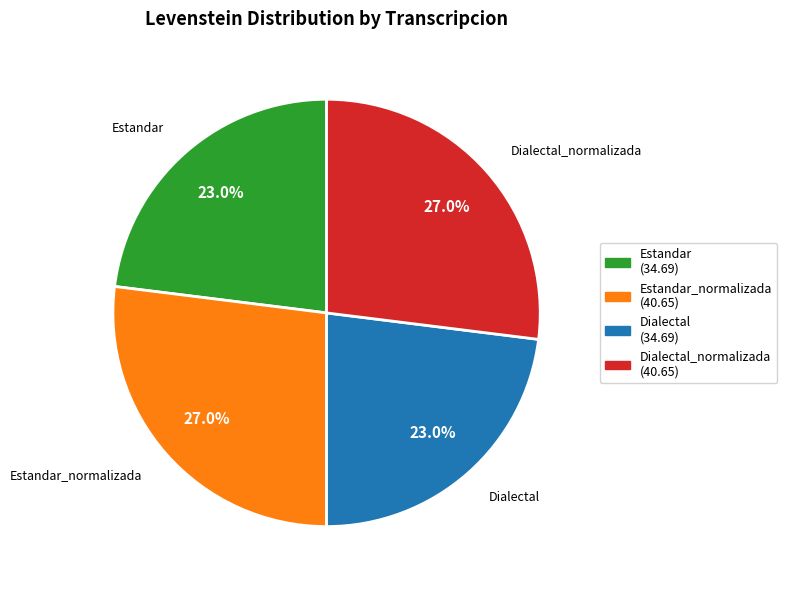

Is there any slice that represents more than half of the pie?

No